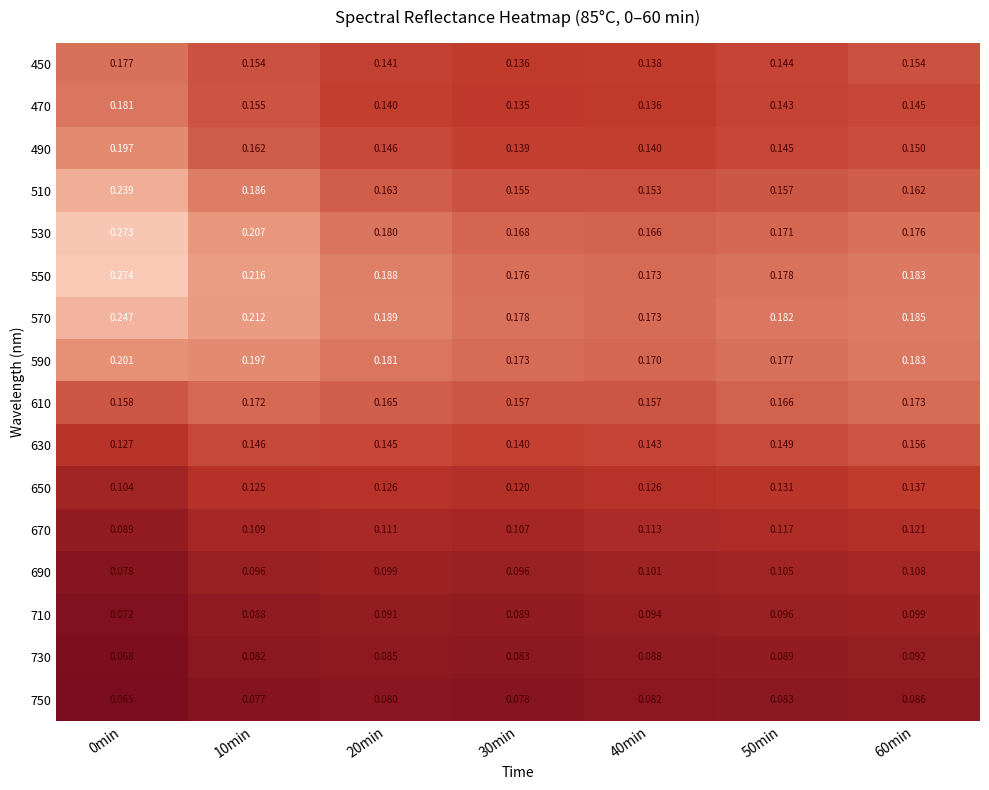

Which series has the largest range (max minus min)?

530